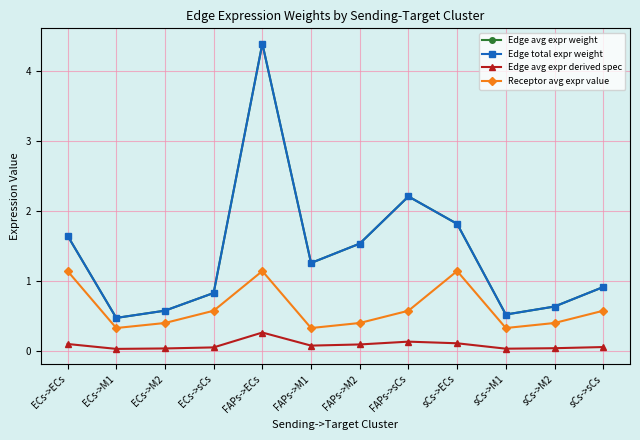

Which series changed the most between ECs->ECs and FAPs->sCs?

Receptor avg expr value